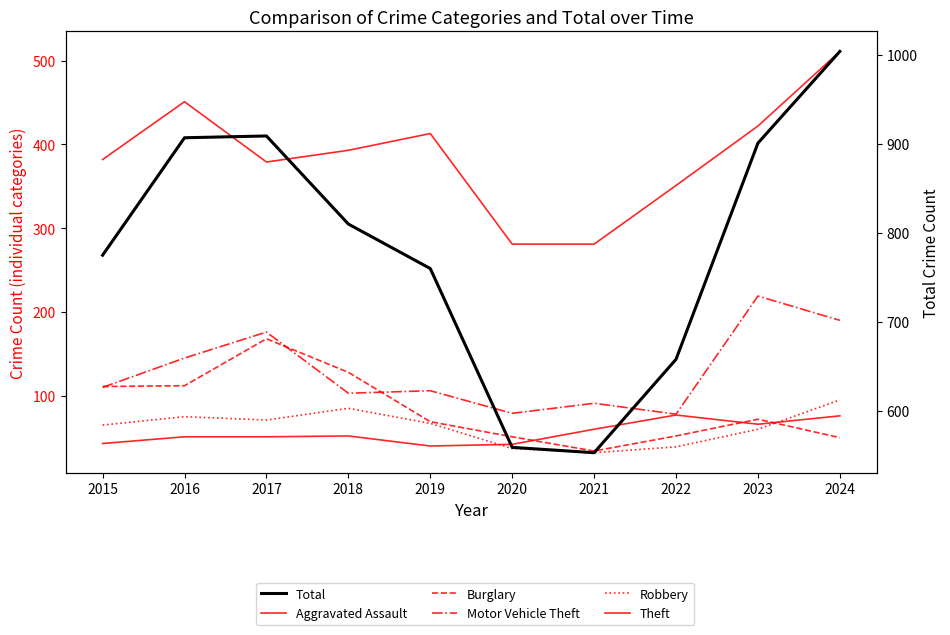

True or false: Robbery and Motor Vehicle Theft intersect in this chart.

False